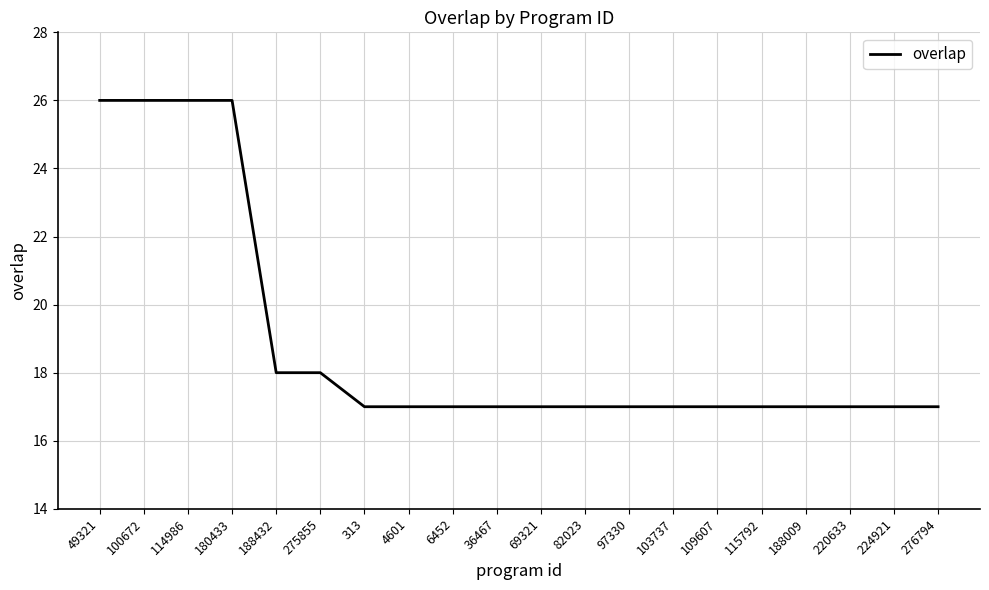

Reading right to left, extract all data points from this chart.

17	17	17	17	17	17	17	17	17	17	17	17	17	17	18	18	26	26	26	26